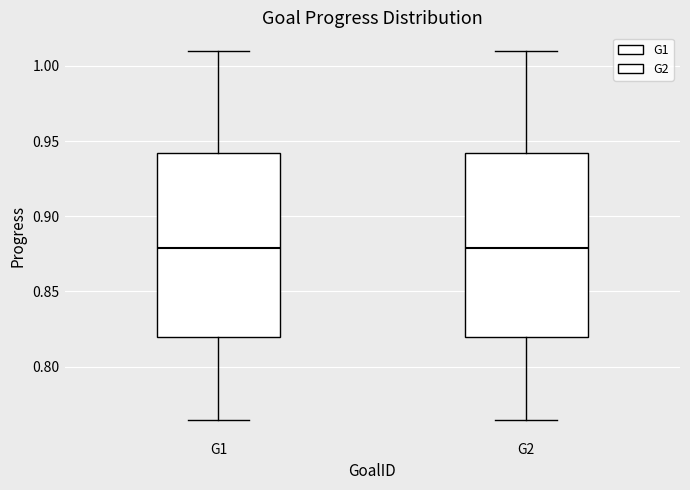

Reading left to right, transcribe this box plot: for each box, give where its median line is, the range the box spans, and where its two whiskers end, as read against the y-axis. The values are not printed on the chart, so give them approximately, as read against the axis.

G1: median 0.880, box 0.820 to 0.940, whiskers 0.765 to 1.010
G2: median 0.880, box 0.820 to 0.940, whiskers 0.765 to 1.010